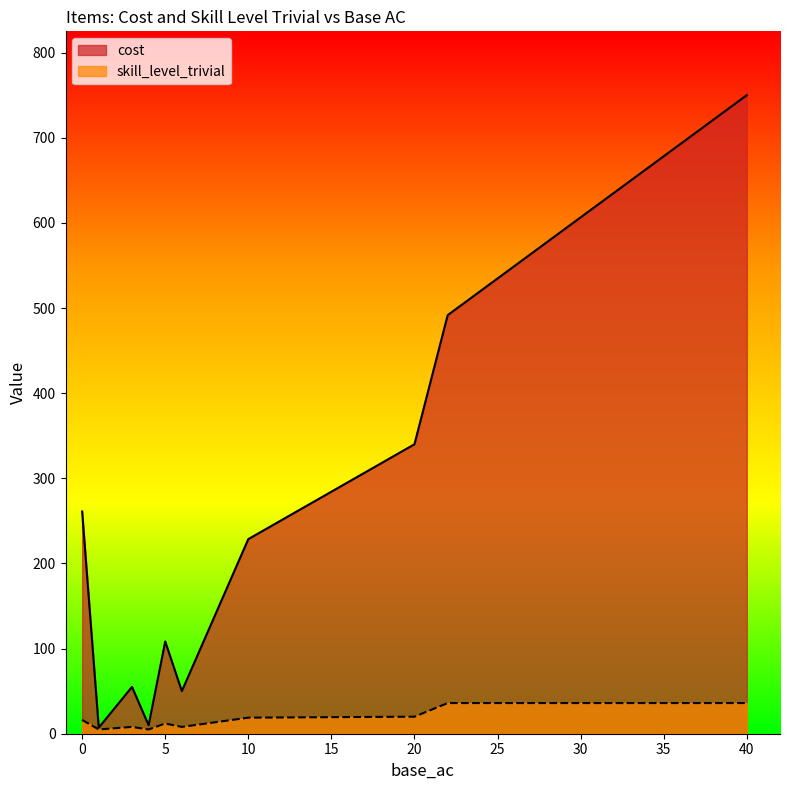

What is the average value of the cost series?

230.2